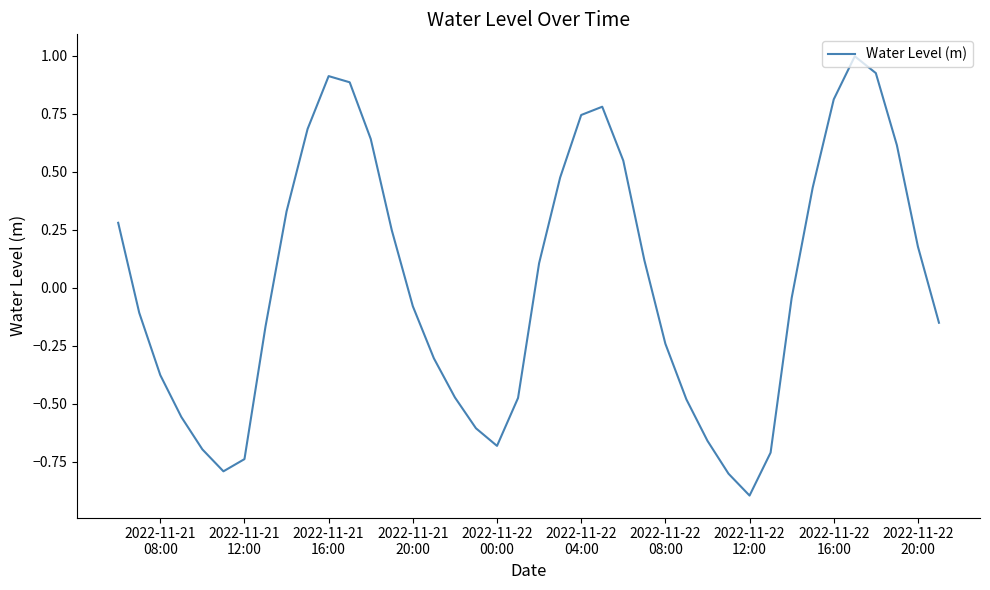

What is the smallest value displayed?

-0.9